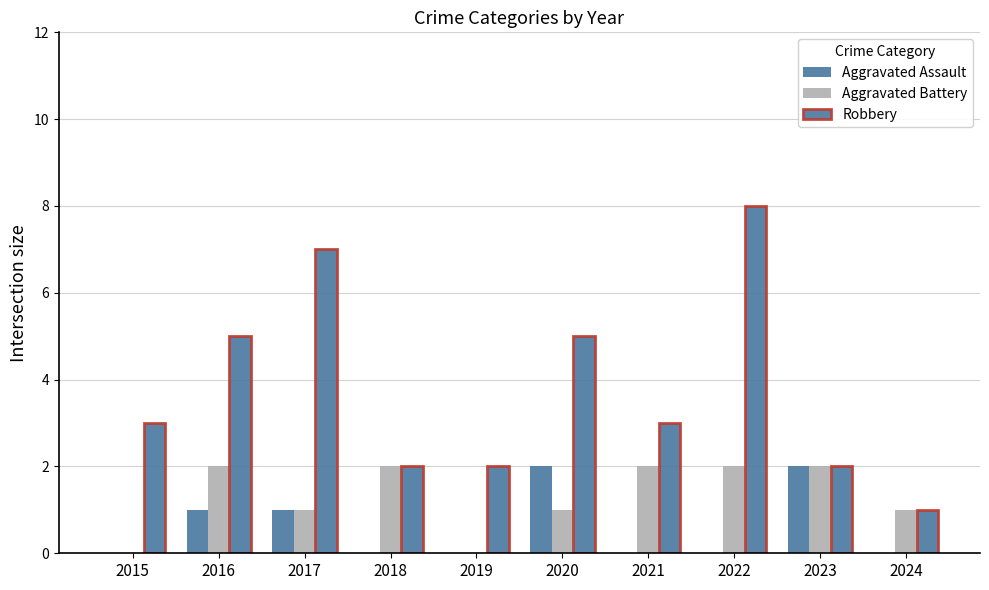

Reading left to right, what are all the values shown in this chart?

Aggravated Assault: 2015=0	2016=1	2017=1	2018=0	2019=0	2020=2	2021=0	2022=0	2023=2	2024=0
Aggravated Battery: 2015=0	2016=2	2017=1	2018=2	2019=0	2020=1	2021=2	2022=2	2023=2	2024=1
Robbery: 2015=3	2016=5	2017=7	2018=2	2019=2	2020=5	2021=3	2022=8	2023=2	2024=1